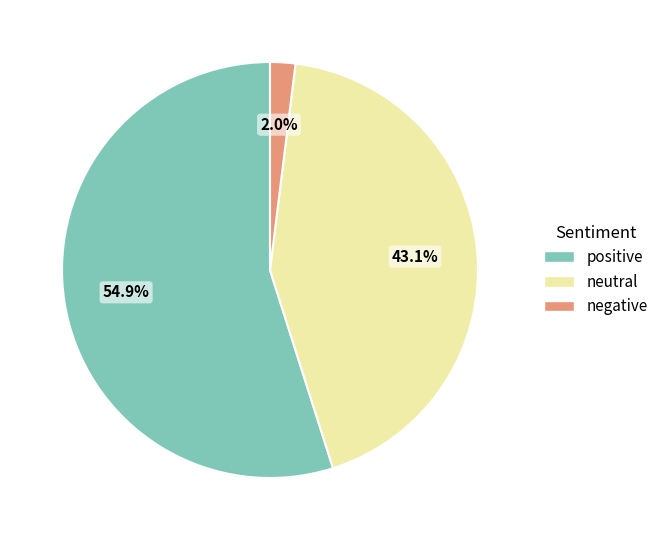

What percentage is the neutral slice, to the nearest percent?

43%